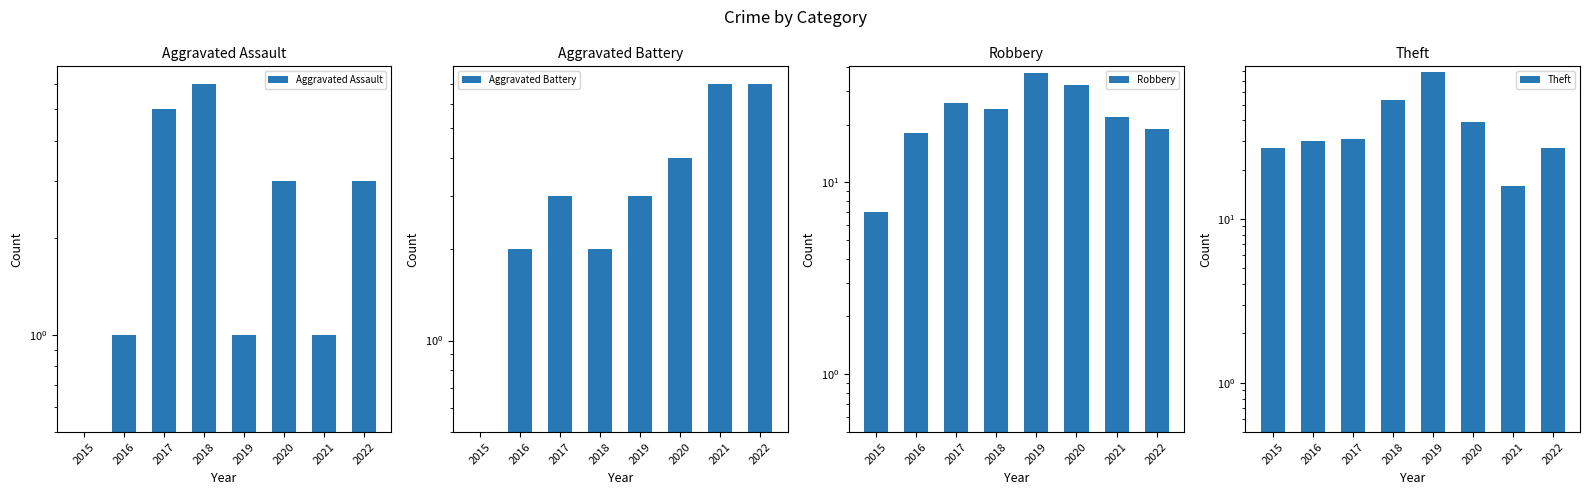

What is the sum of all Aggravated Assault values?

20.5